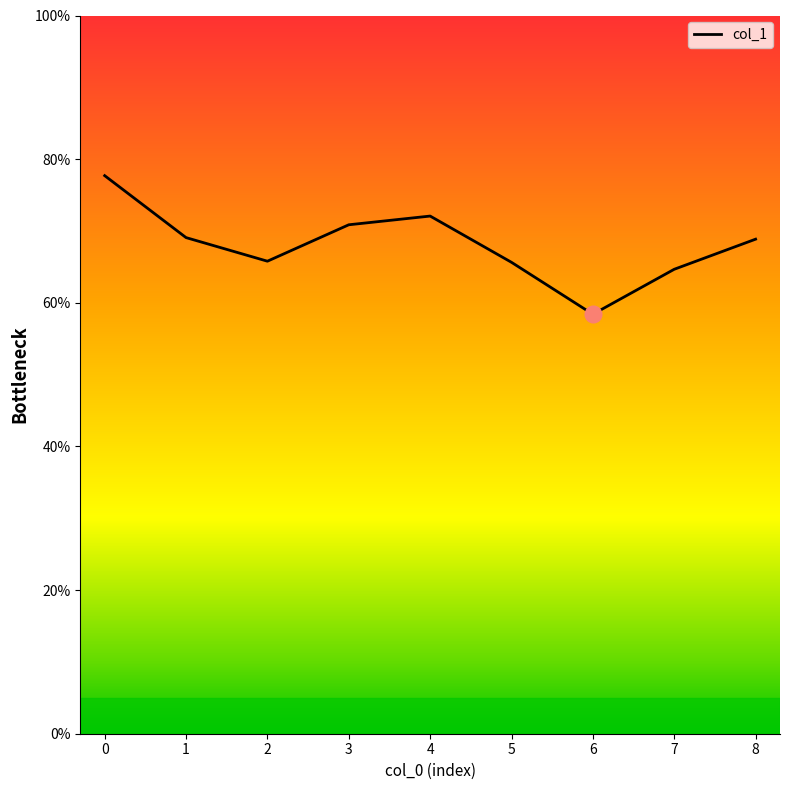

How many data points are above 68?

5